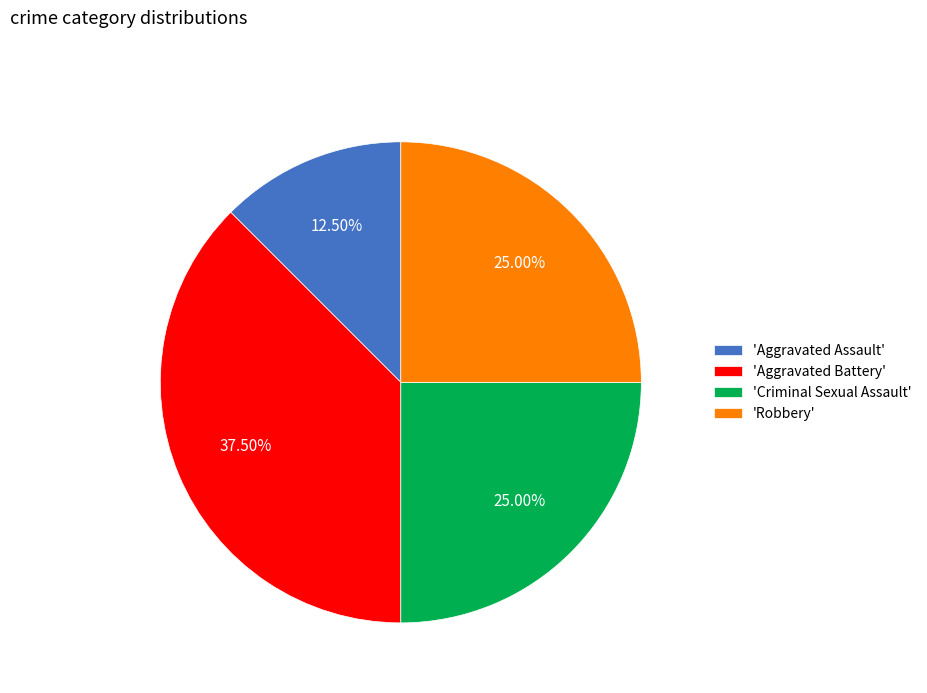

Which slice is the smallest?

'Aggravated Assault'